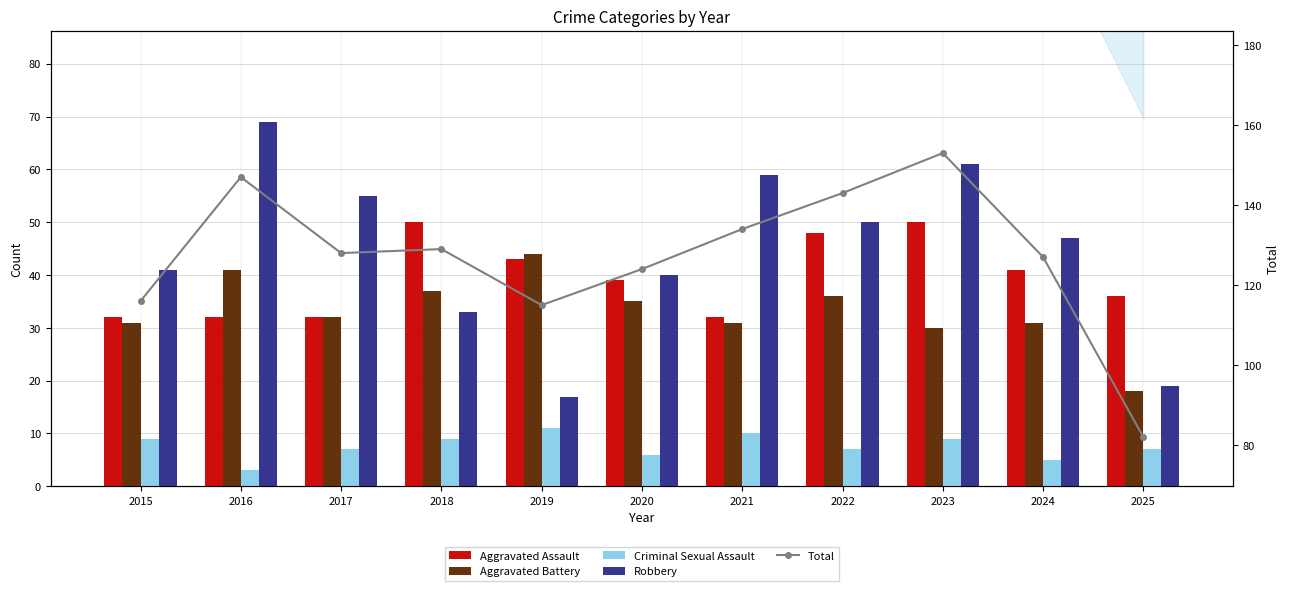

What is the value of the Total bar at the 5th from the left?

115